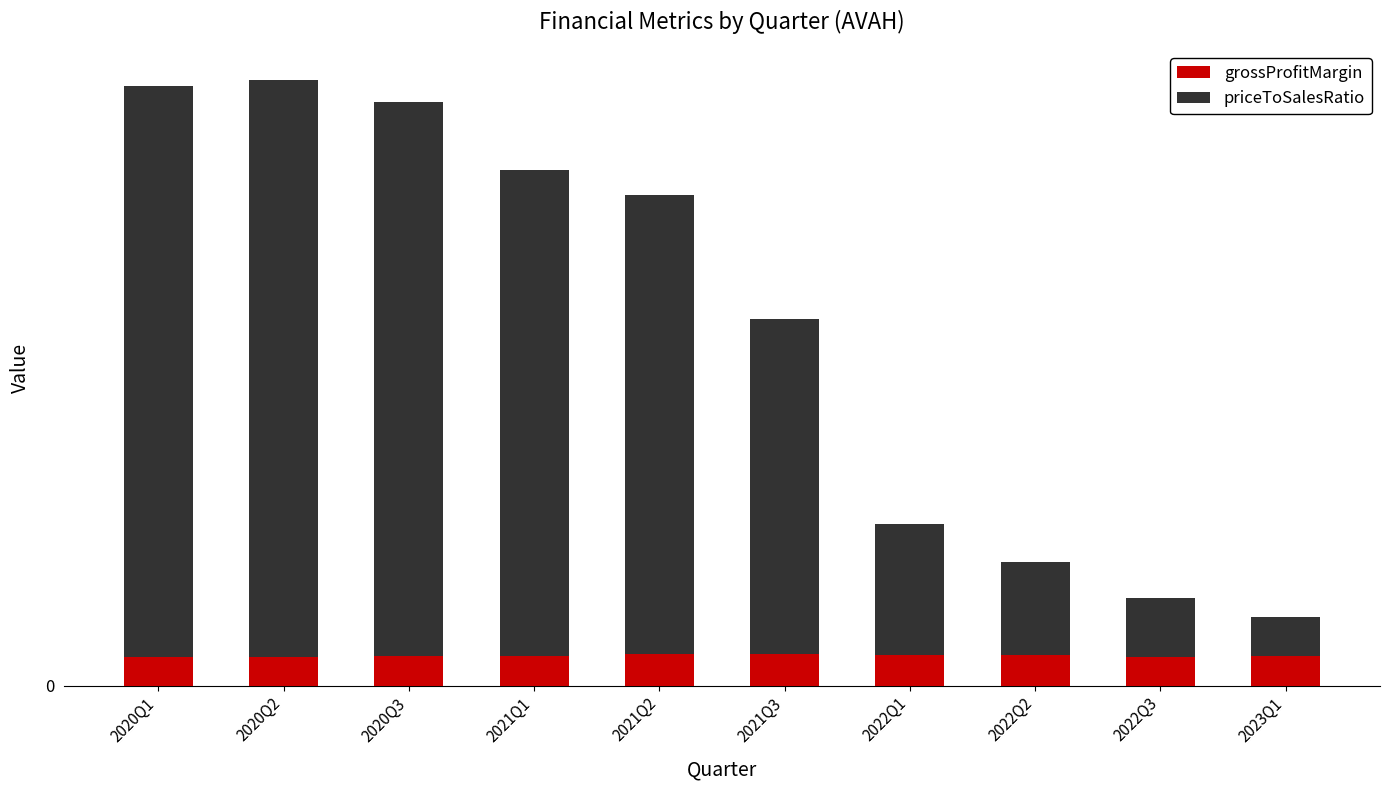

Where is grossProfitMargin nearest to the value 0?

2020Q1